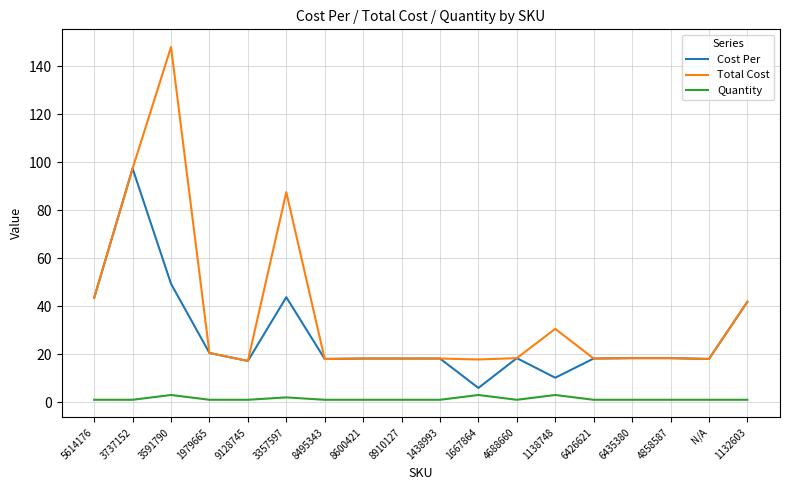

True or false: Total Cost and Quantity intersect in this chart.

False